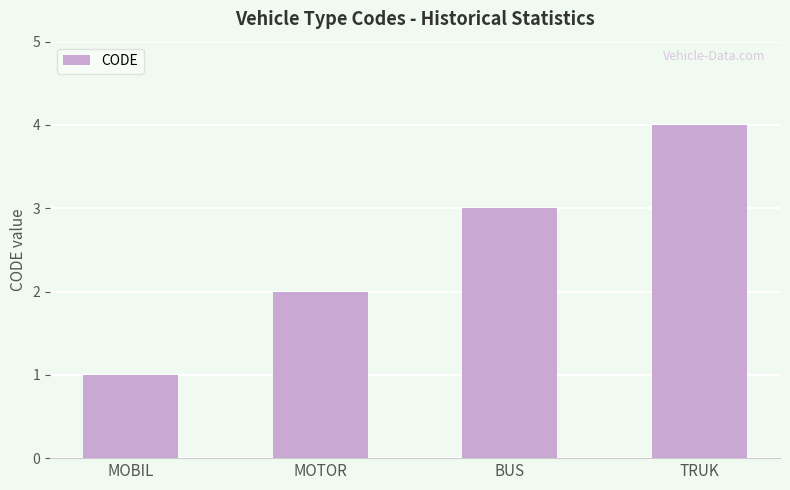

What is the change in value from MOBIL to TRUK?

+3